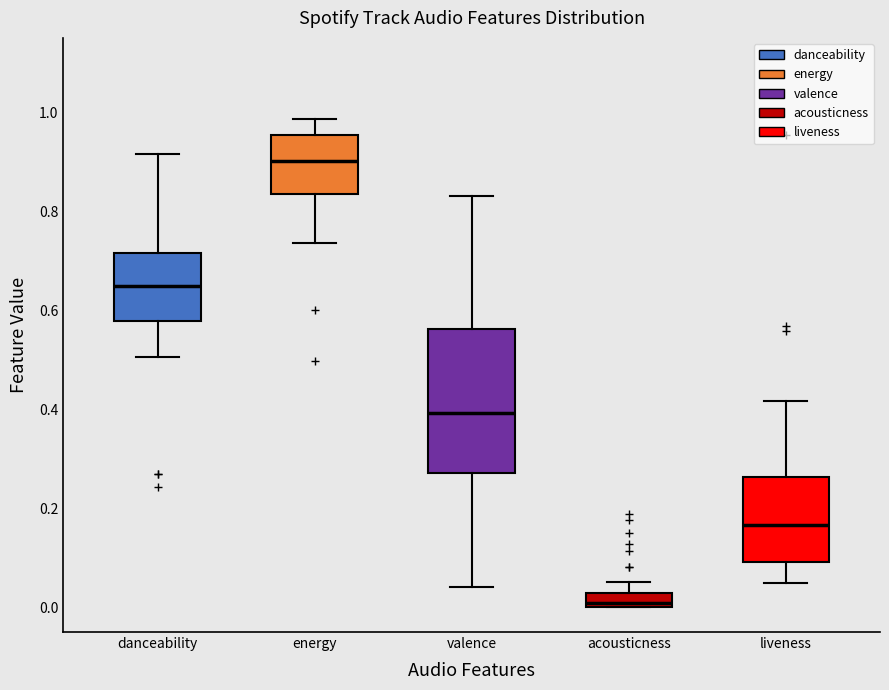

Where is the upper edge of the box for valence on the y-axis? The values are not printed on the chart, so give them approximately, as read against the axis.

0.56